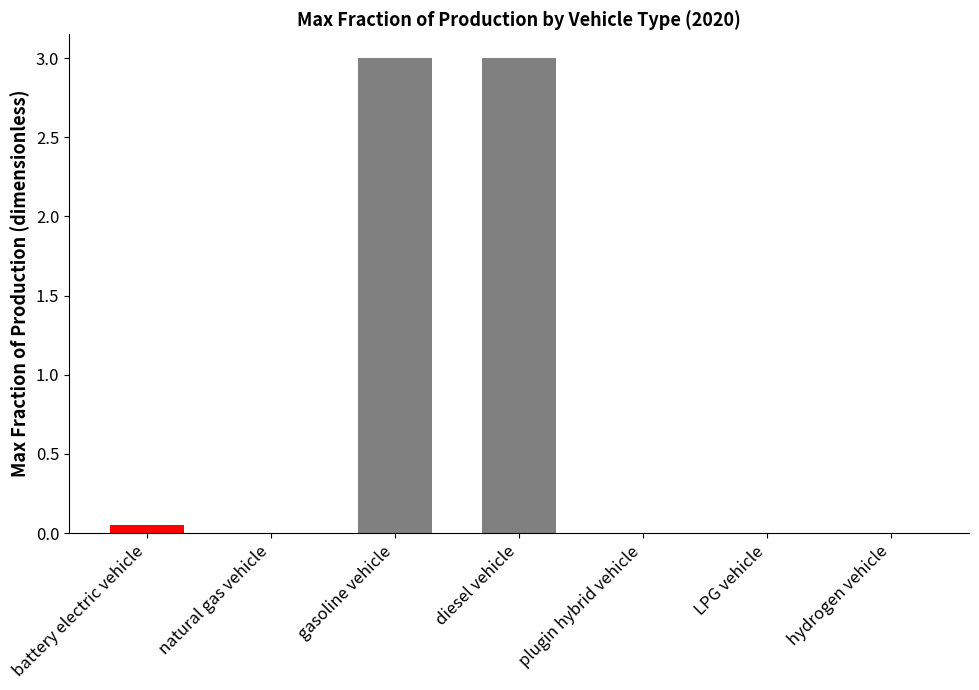

How many data points does each series have?

7